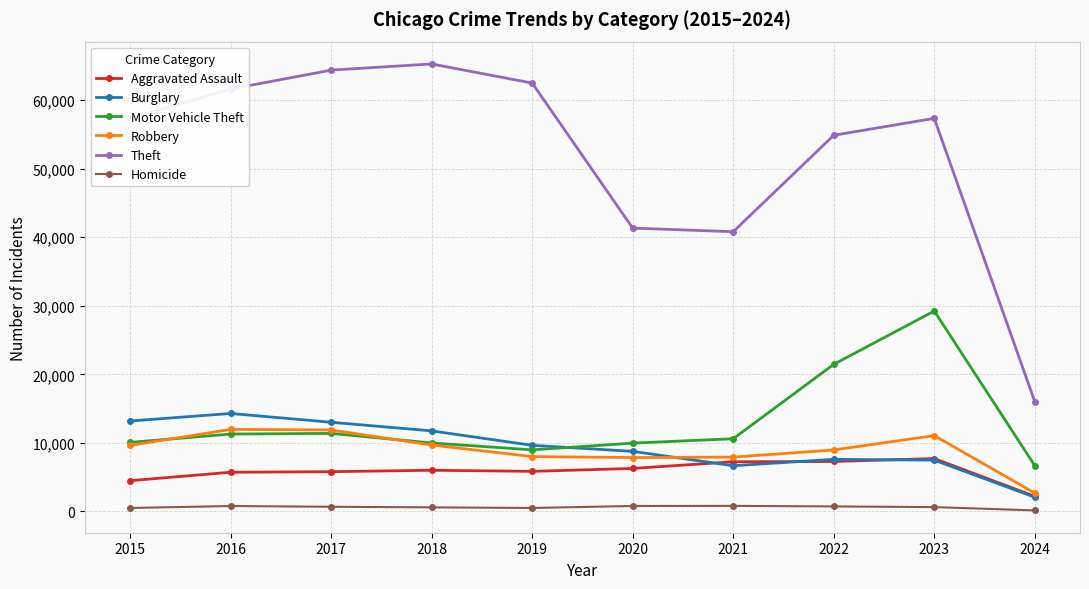

How many distinct data groups are displayed?

6